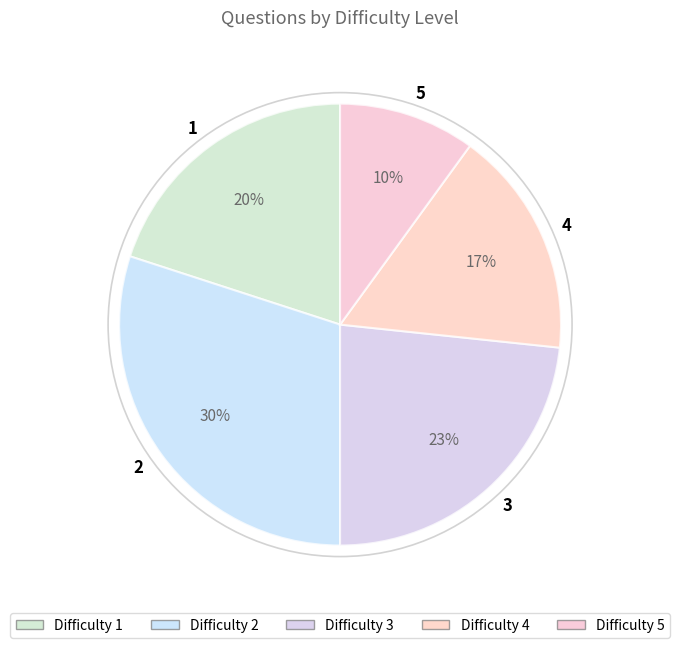

To the nearest percent, what portion does 4 represent?

17%